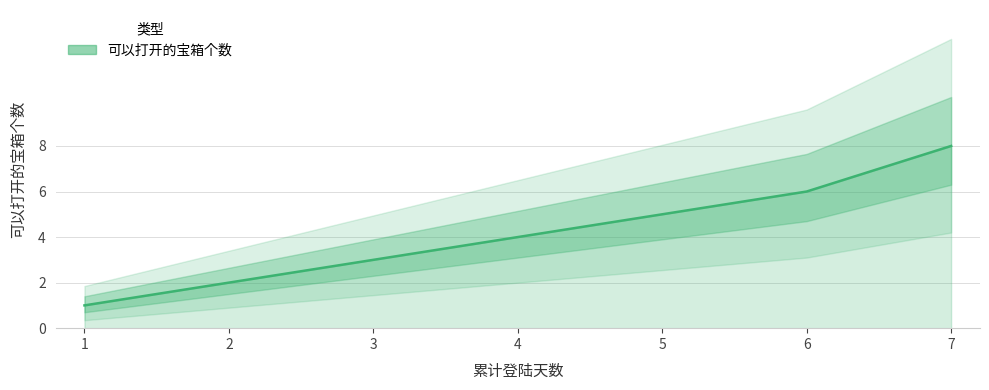

What is the ratio of the value at 3 to the value at 6?

0.5